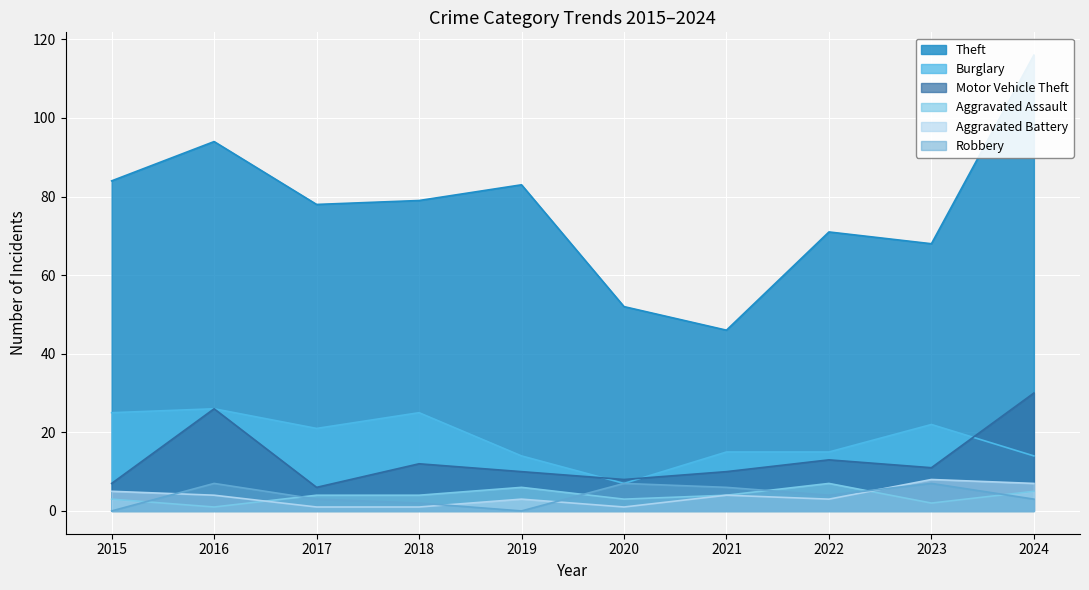

In Robbery, how many points are lower than both neighbors (excluding endpoints)?

2